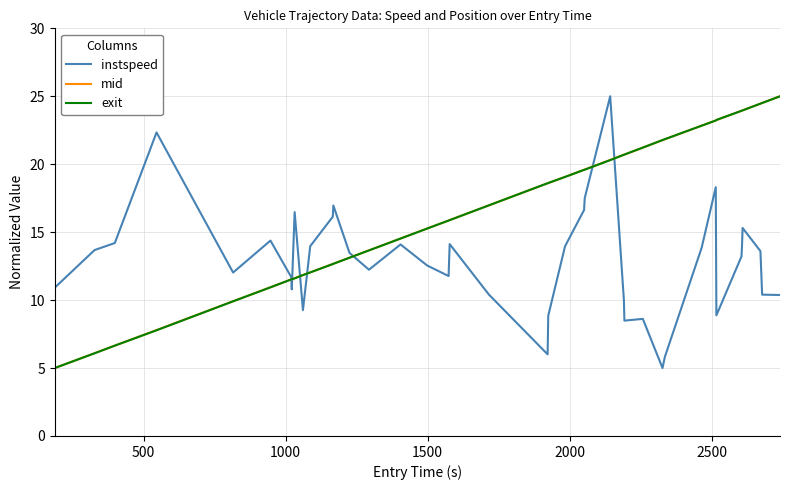

What is the maximum value shown in the chart?

25.0